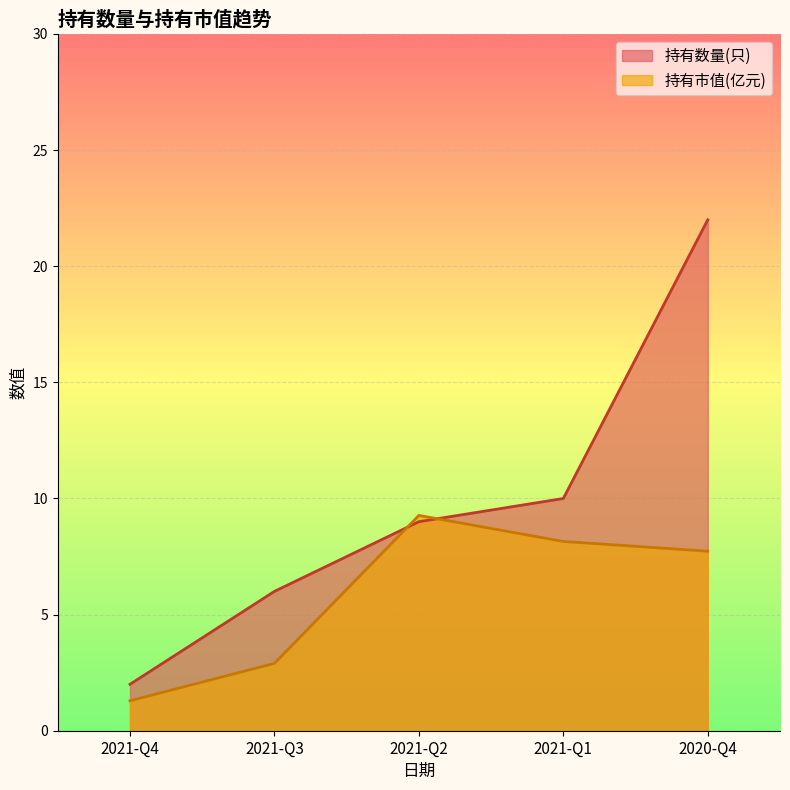

True or false: 持有数量(只) has more than 1 points higher than both neighbors.

False